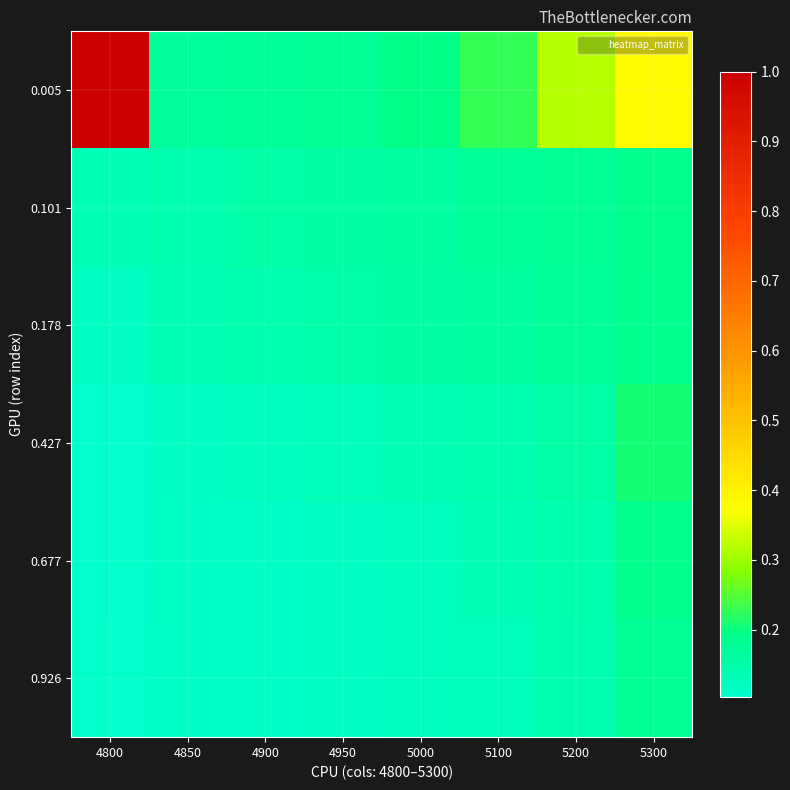

Rank the series at 4950 from highest to lowest value.

0.005, 0.101, 0.178, 0.427, 0.677, 0.926